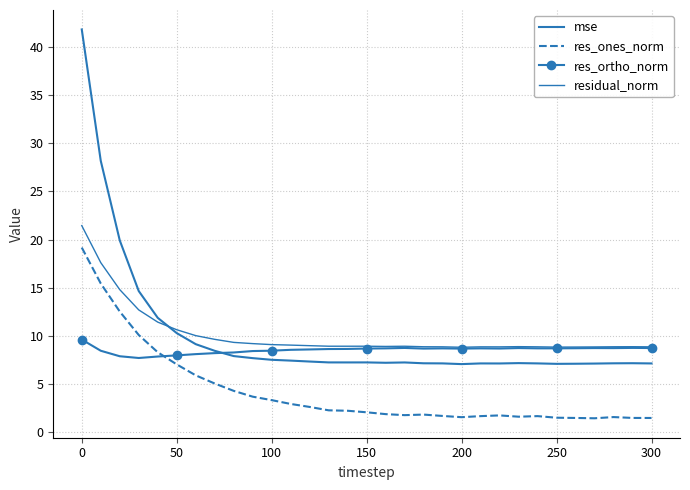

True or false: residual_norm and res_ortho_norm intersect in this chart.

False